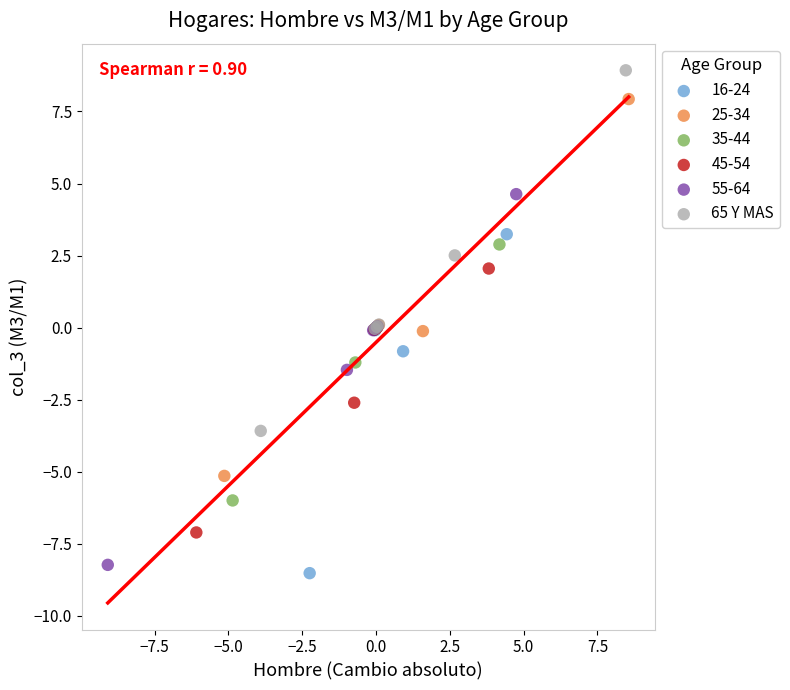

Which series reaches the maximum Y coordinate?

65 Y MAS